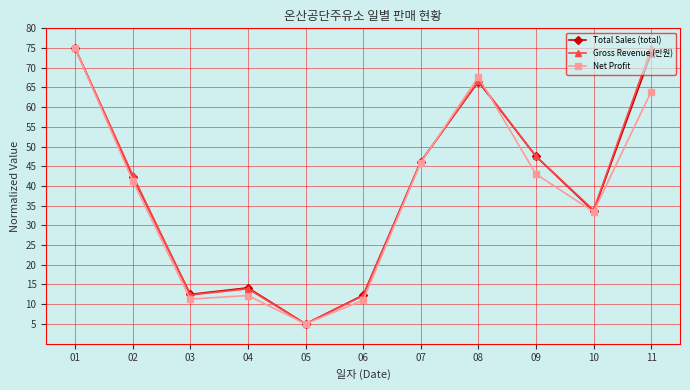

At which label does Net Profit reach its peak?

01